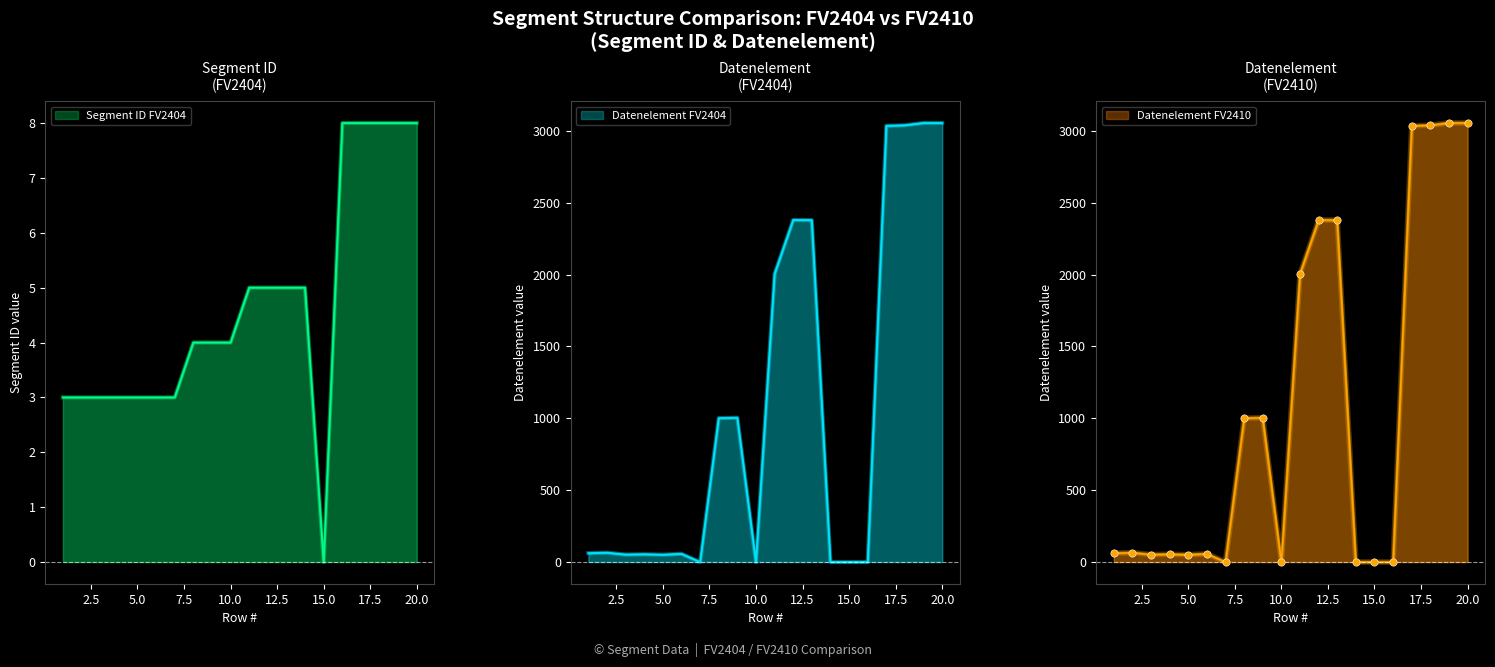

Which series reaches the minimum Y coordinate?

Segment ID FV2404